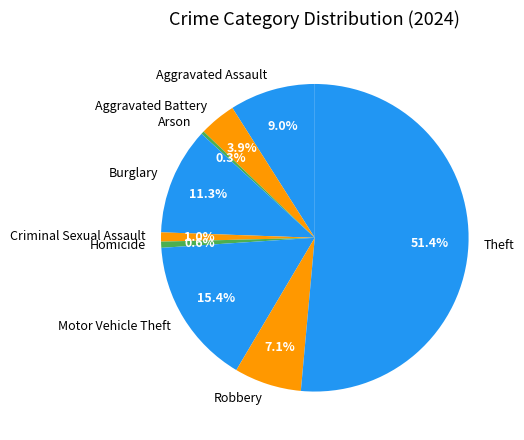

Which has a higher value, Theft or Arson?

Theft